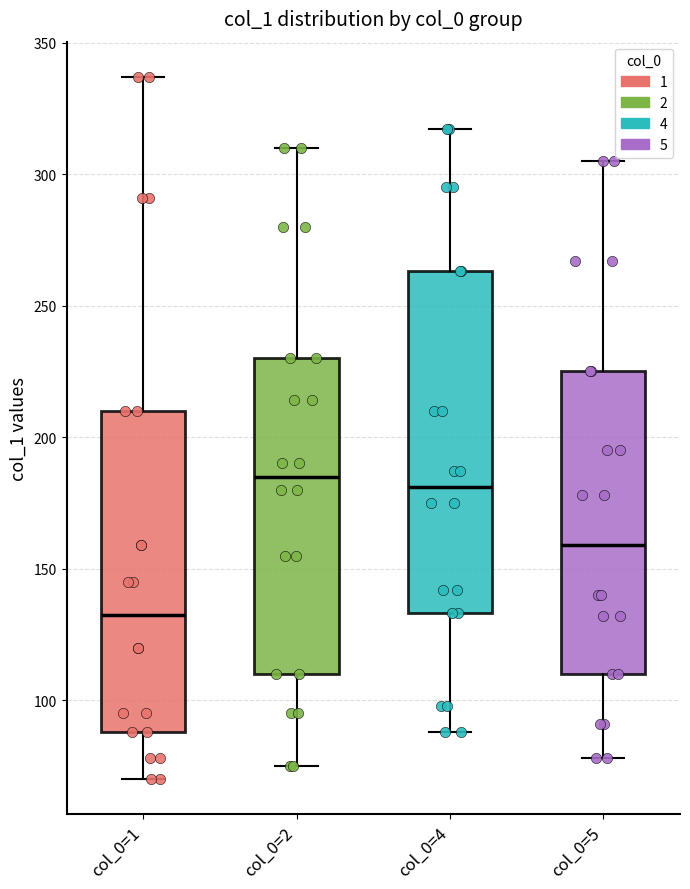

Where does the upper whisker of the box for col_0=2 end on the y-axis? The values are not printed on the chart, so give them approximately, as read against the axis.

310